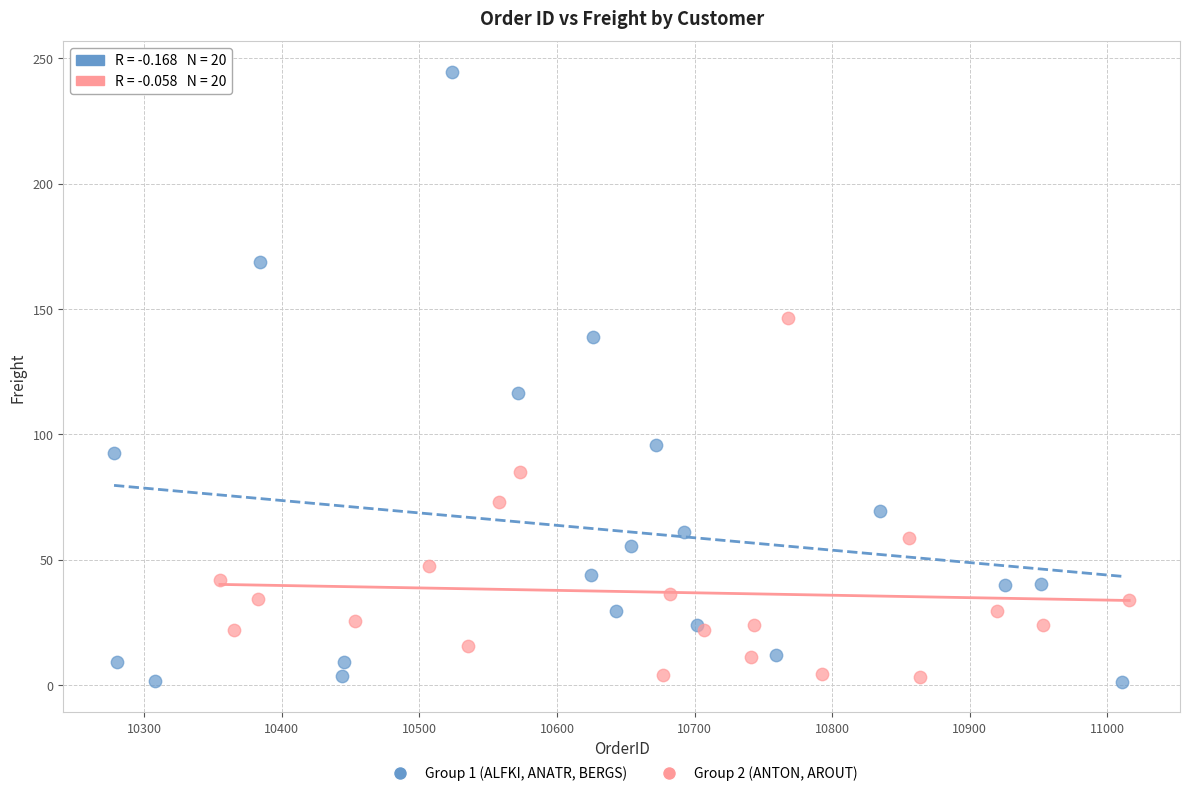

Which series contains the highest Y value?

Group 1 (ALFKI, ANATR, BERGS)